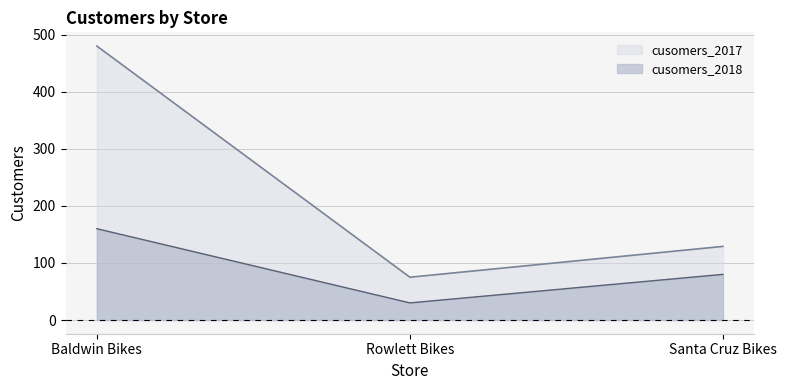

Which series has the widest spread of values?

cusomers_2017